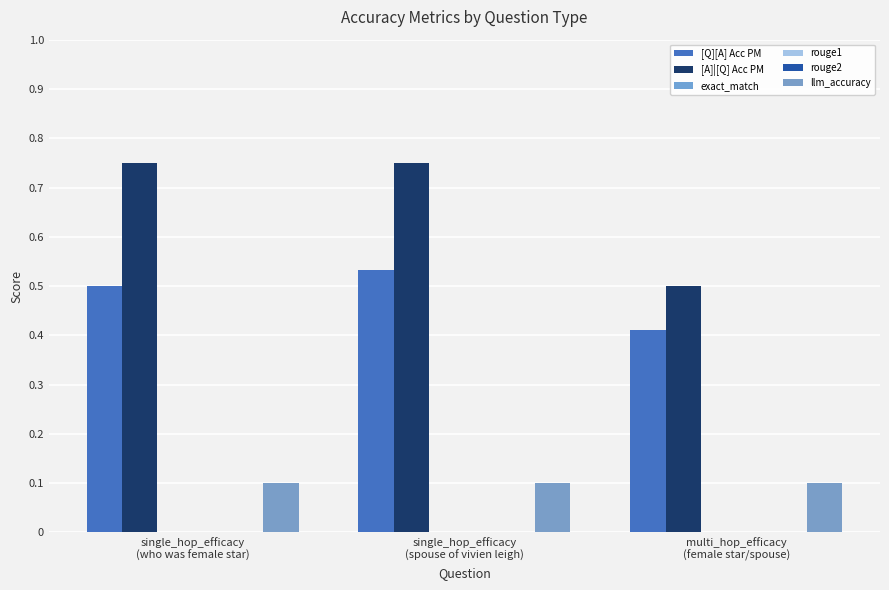

Rank the series by their maximum value, from highest to lowest.

[A]|[Q] Acc PM, [Q][A] Acc PM, llm_accuracy, exact_match, rouge1, rouge2